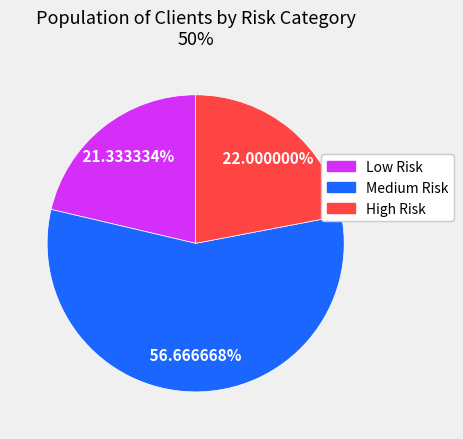

Is it true that Low Risk is 30% of the pie?

False